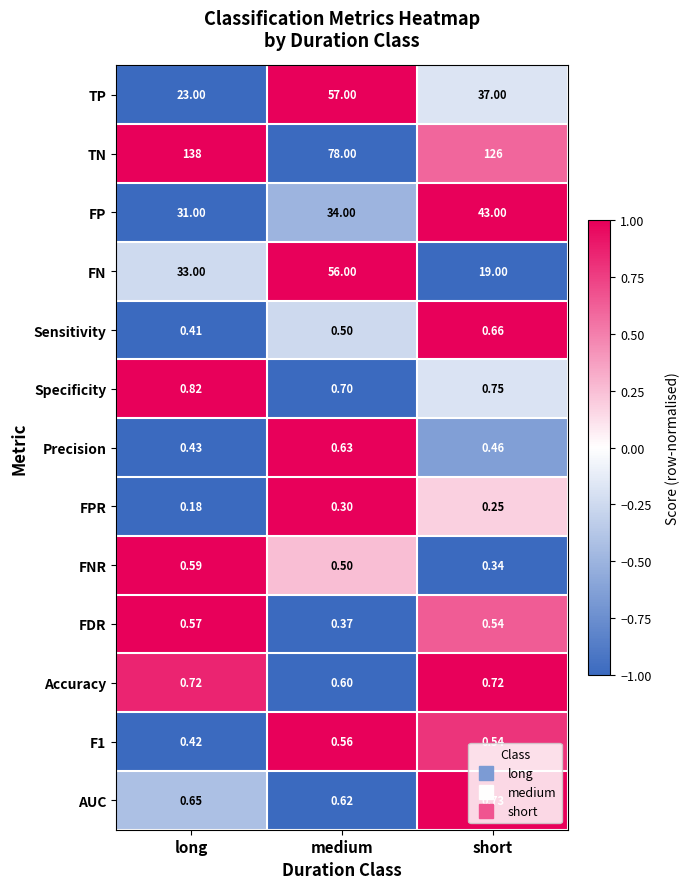

Count the number of data series in this chart.

13